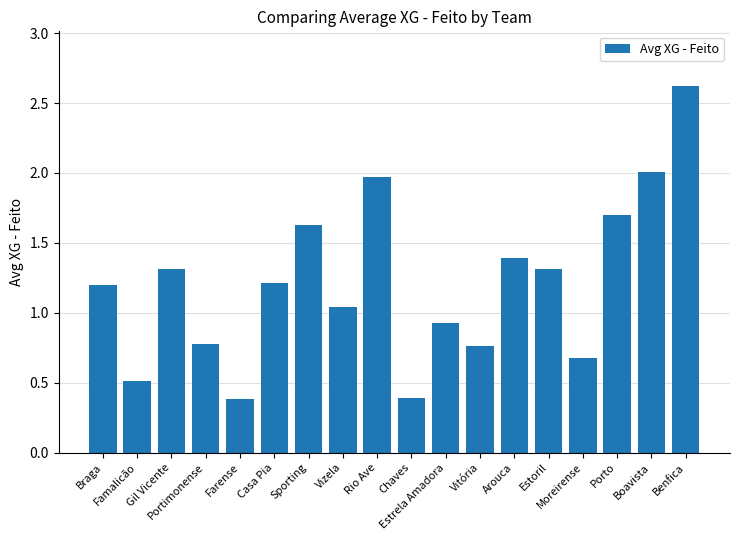

How many data points are less than 1?

7